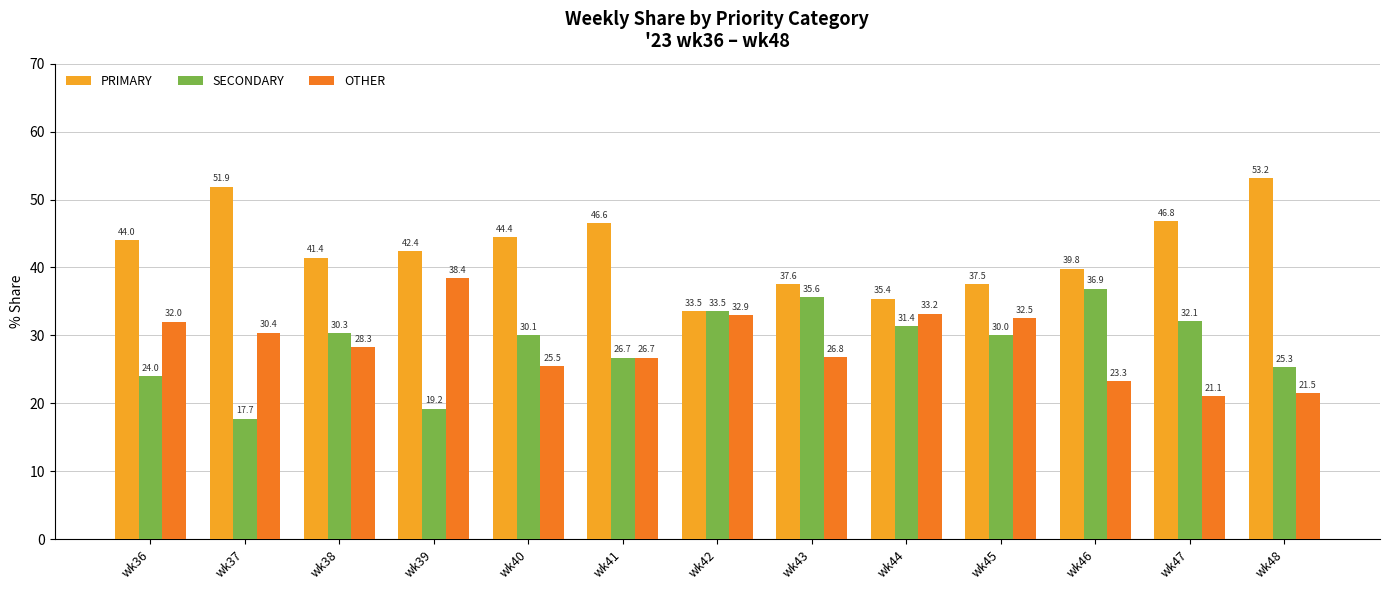

What is the average value of the OTHER series?

28.7